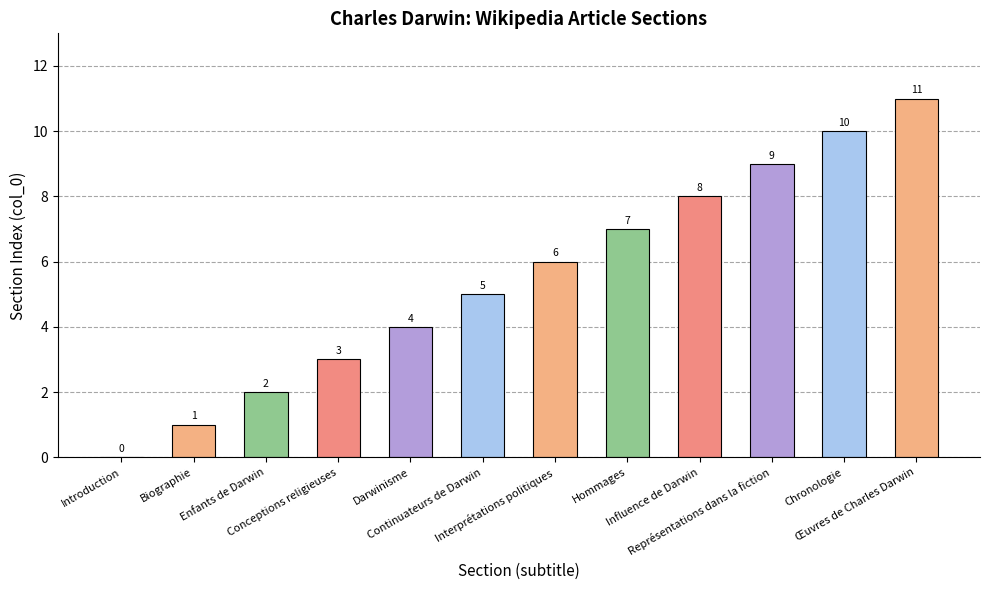

Are the bars grouped side by side (vs. stacked)?

No